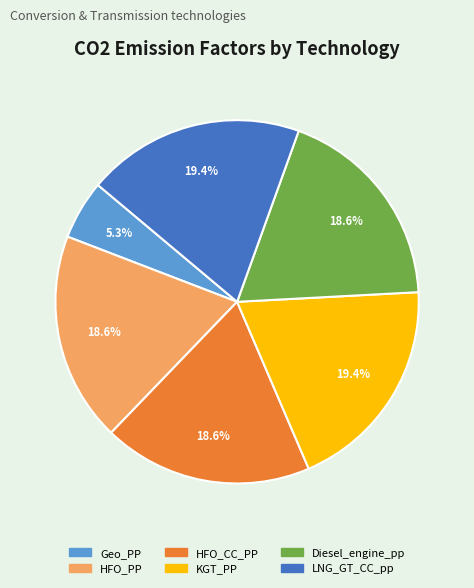

Count the number of slices in the pie.

6